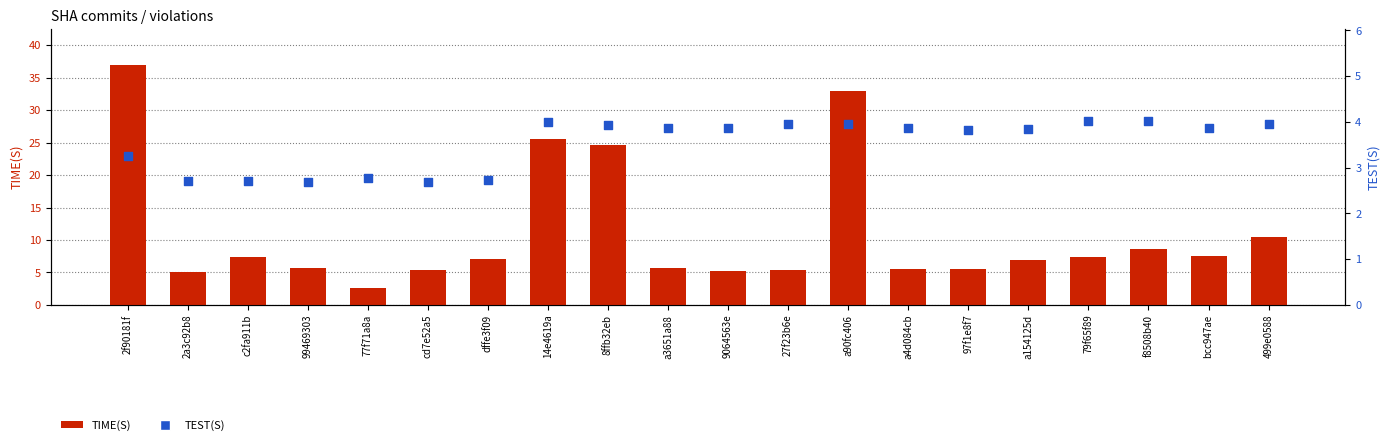

Which series contains the lowest Y value?

TIME(S)